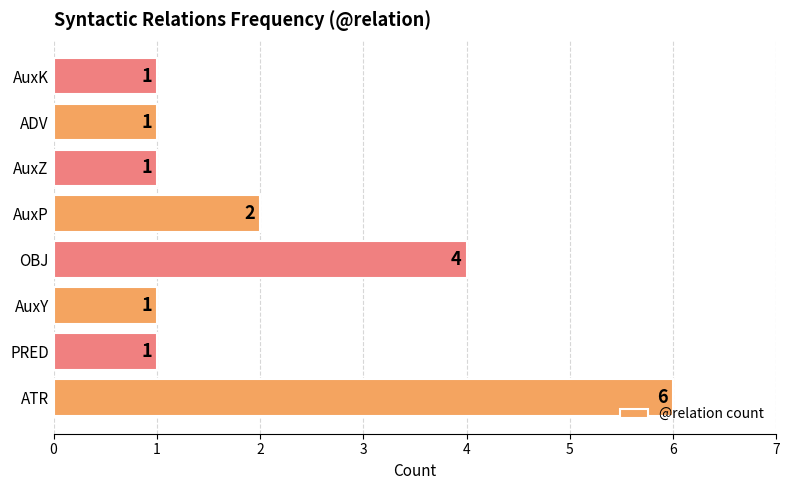

Does the chart contain stacked bars?

No